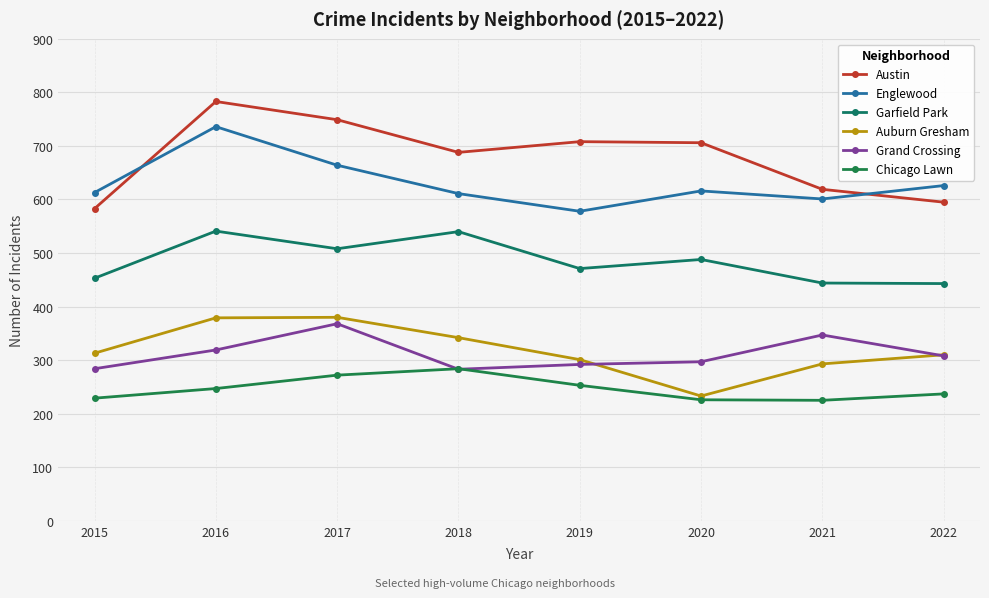

How many interior local valleys does the Austin series have?

1